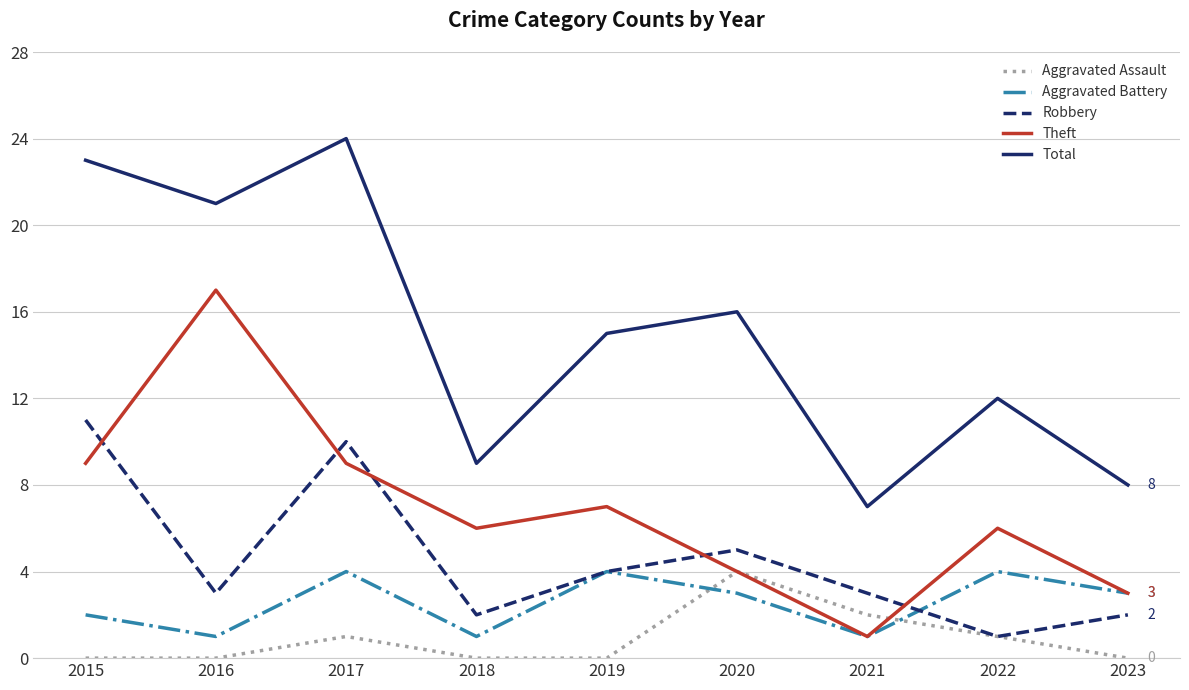

Rank the categories by Total value from lowest to highest.

2021, 2023, 2018, 2022, 2019, 2020, 2016, 2015, 2017